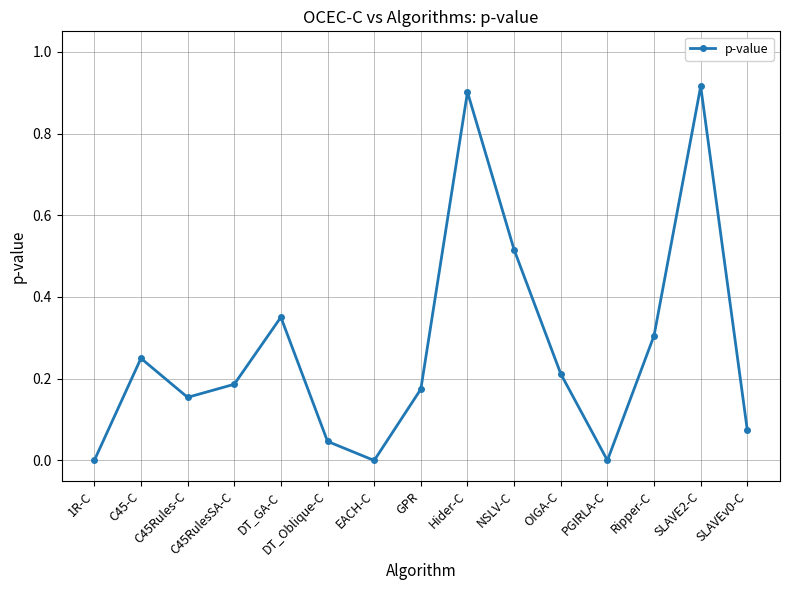

What position from the left is PGIRLA-C?

12